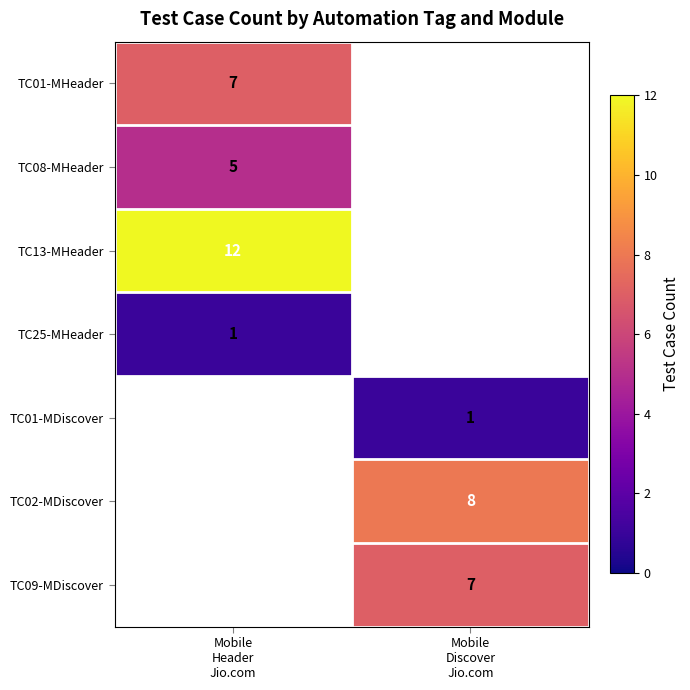

Is it true that TC13-MHeader equals 12 at Mobile Header Jio.com?

True